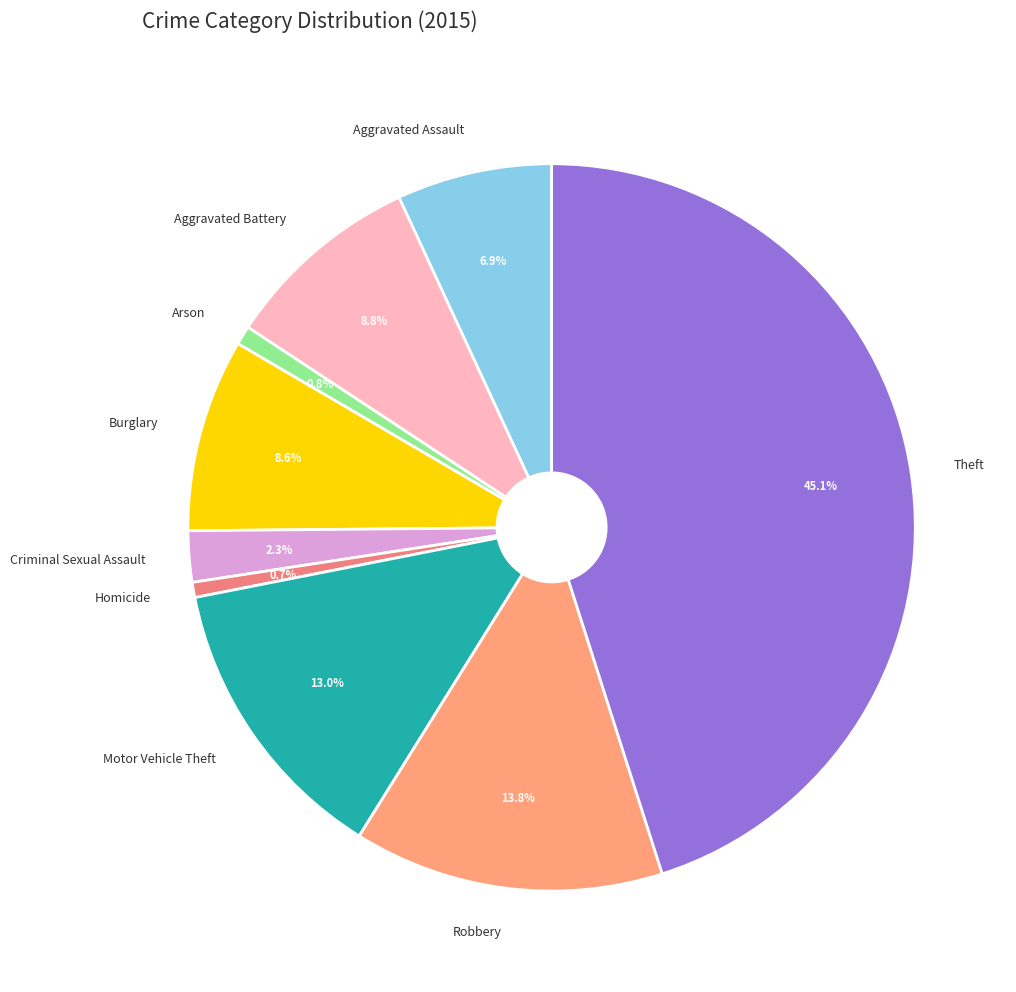

Is there any slice that represents more than half of the pie?

No